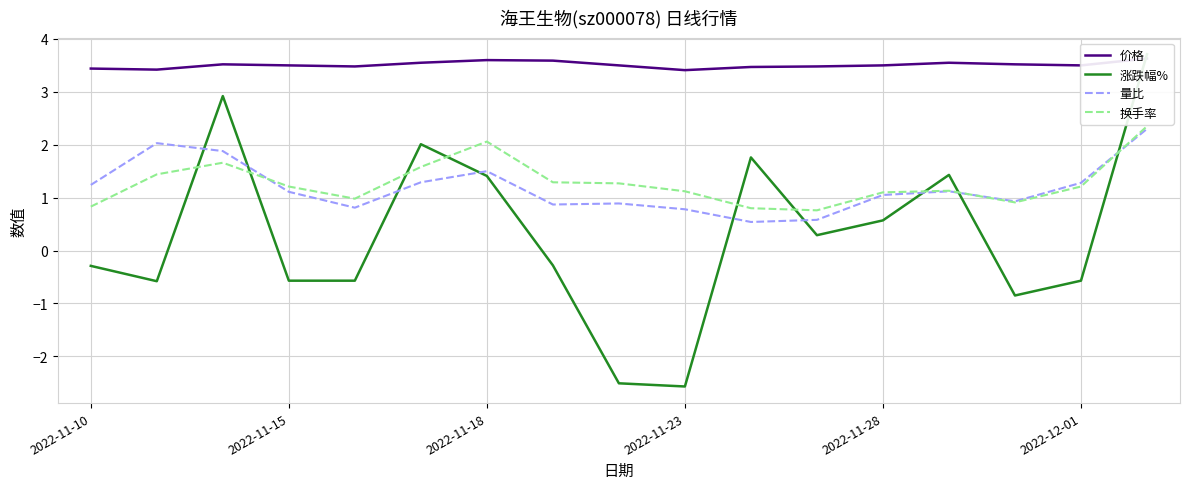

Which series has the largest total across all categories?

价格